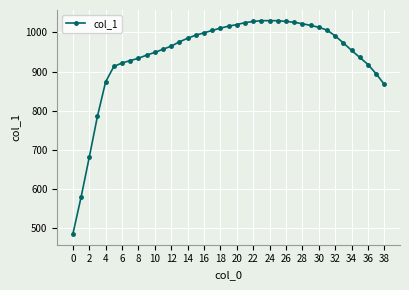

What is the average value?

941